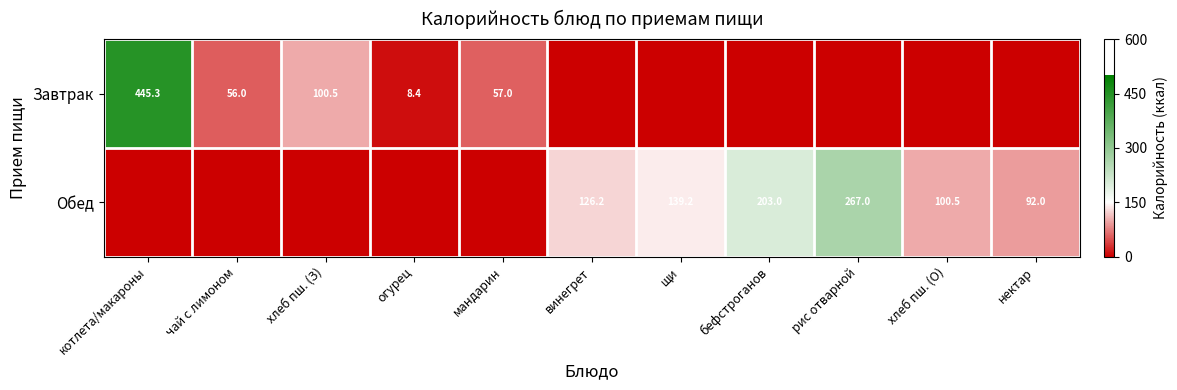

True or false: Завтрак has a value of 171.0 at хлеб пш. (З).

False